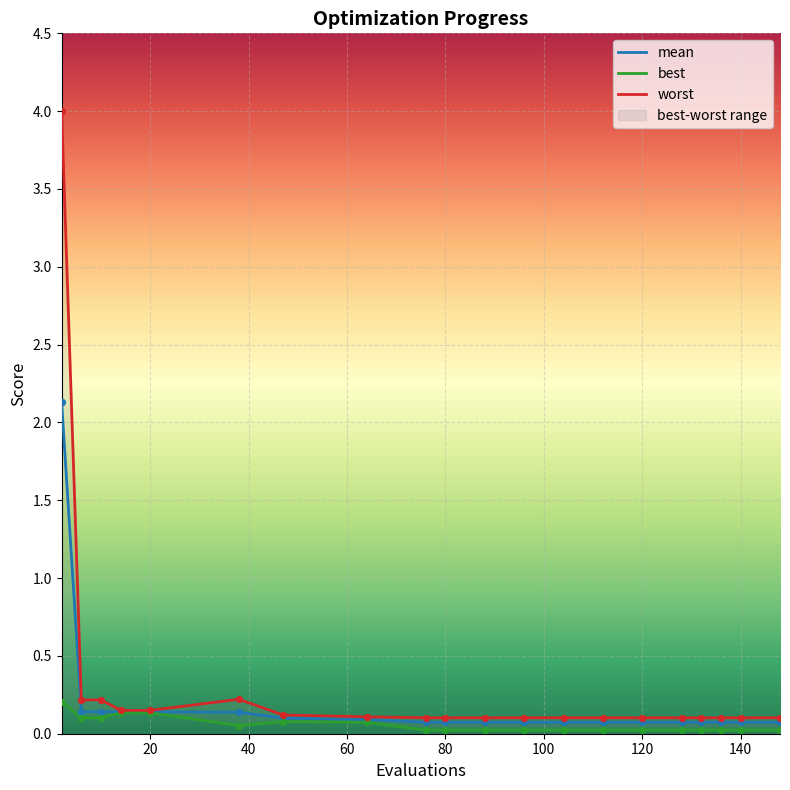

Which series contains the lowest Y value?

best